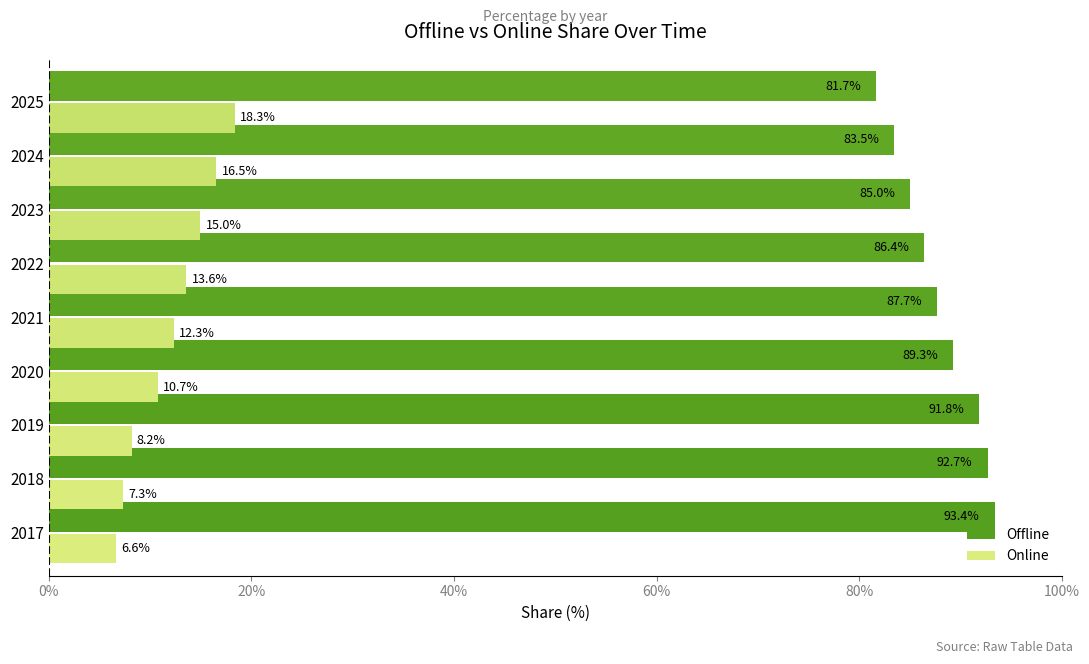

Which series has the largest total across all categories?

Offline